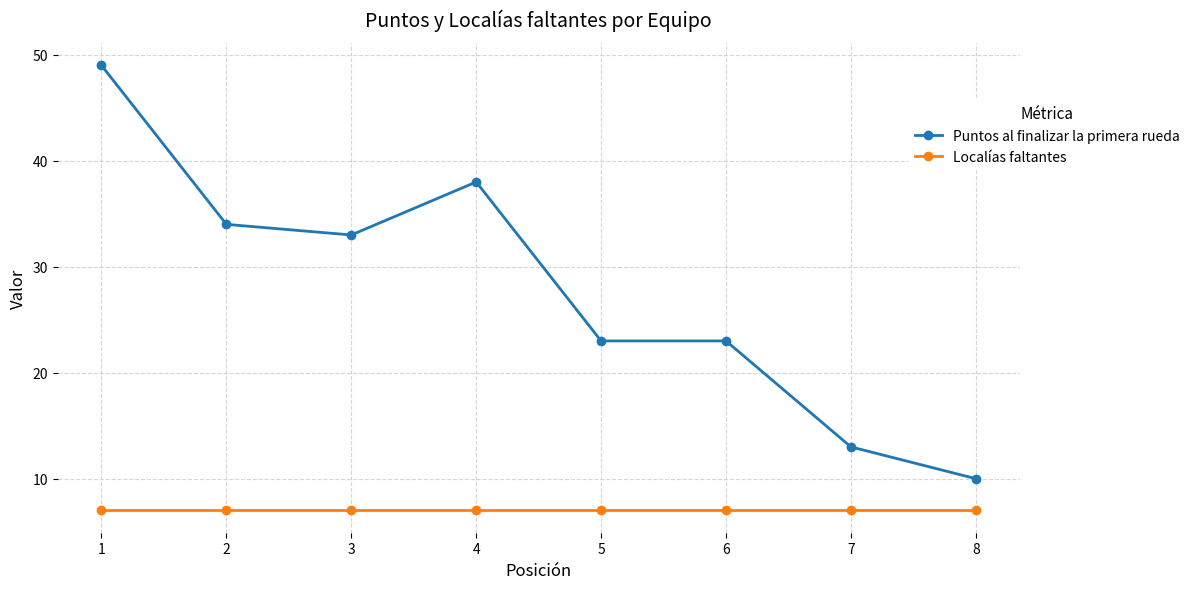

Which series has the widest spread of values?

Puntos al finalizar la primera rueda